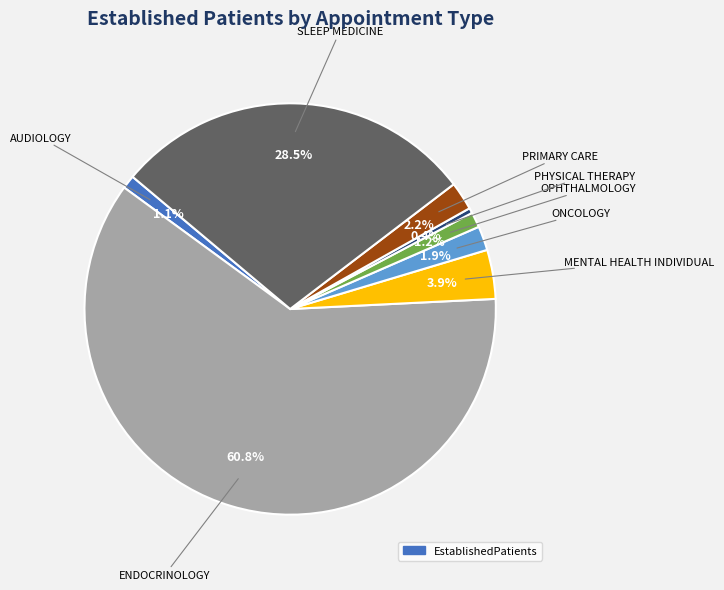

Is there a majority slice in this chart?

Yes